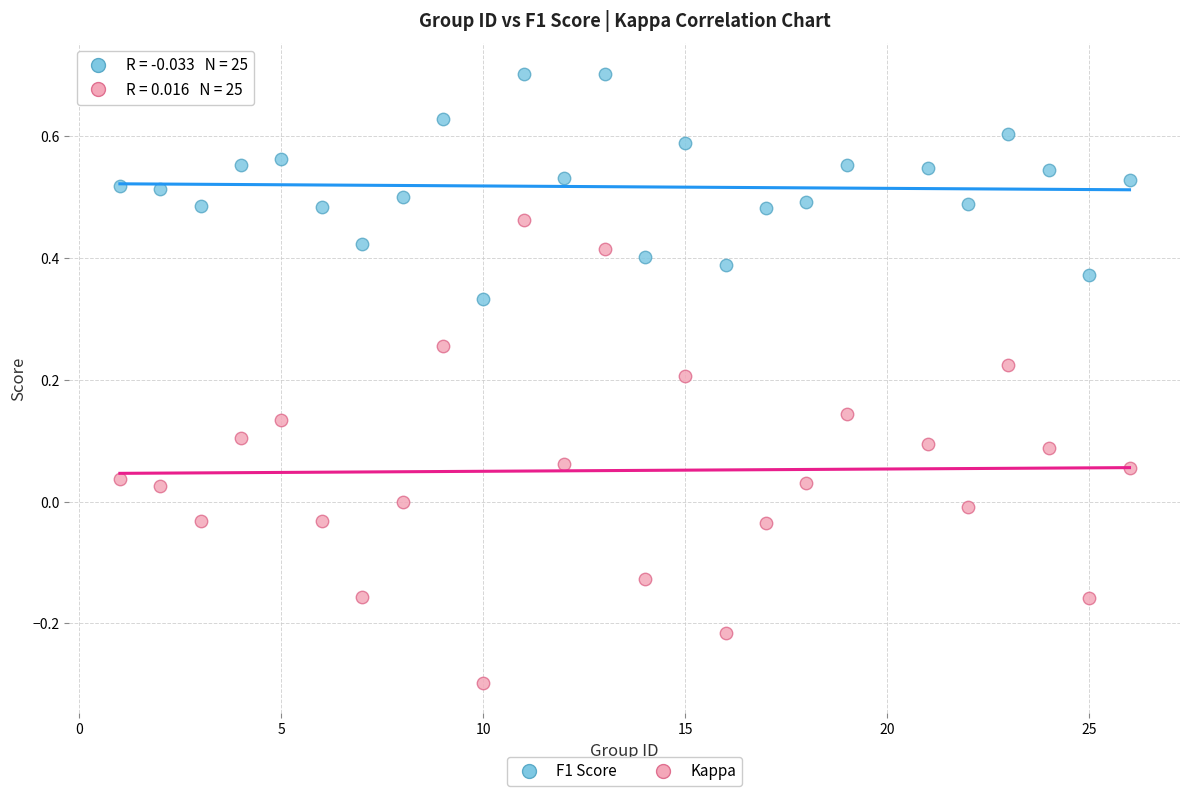

Which series contains the lowest Y value?

Kappa